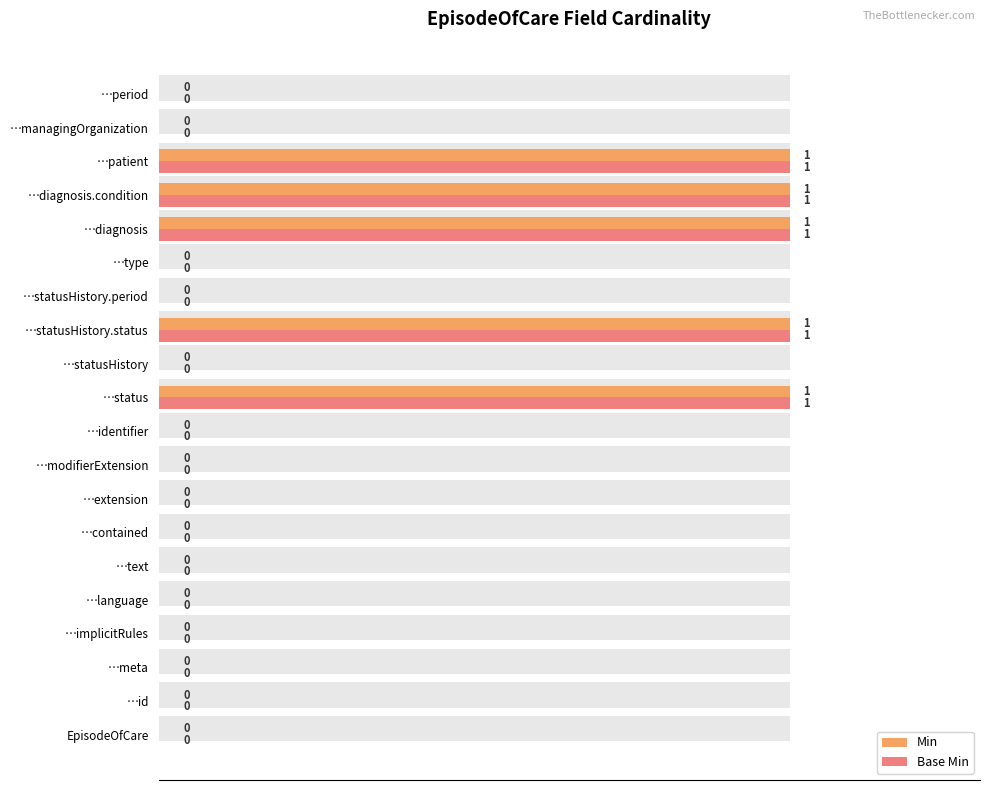

What is the sum of all Base Min values?

5